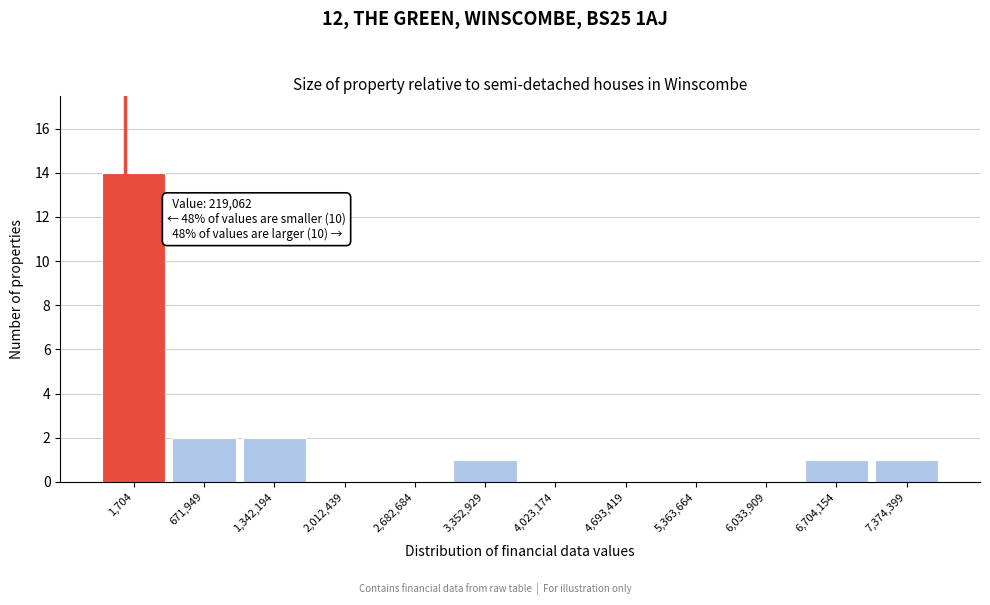

Reading left to right, what are all the values shown in this chart?

1,704=14	671,949=2	1,342,194=2	2,012,439=0	2,682,684=0	3,352,929=1	4,023,174=0	4,693,419=0	5,363,664=0	6,033,909=0	6,704,154=1	7,374,399=1